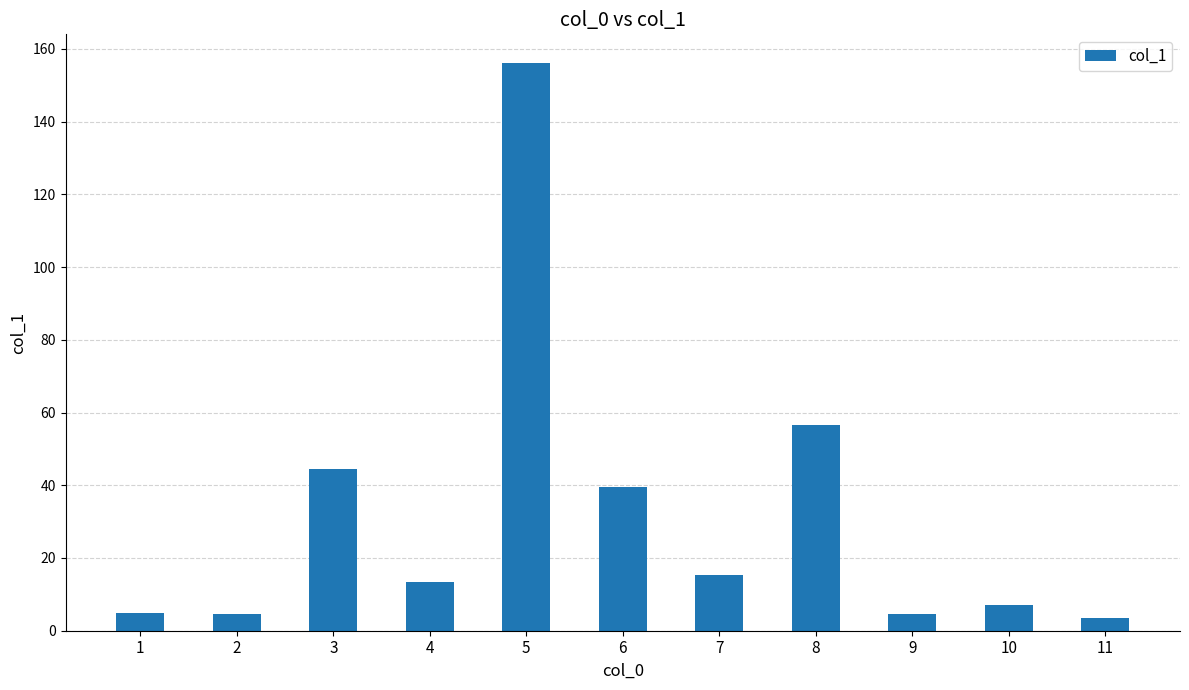

Between 3 and 8, which is larger?

8